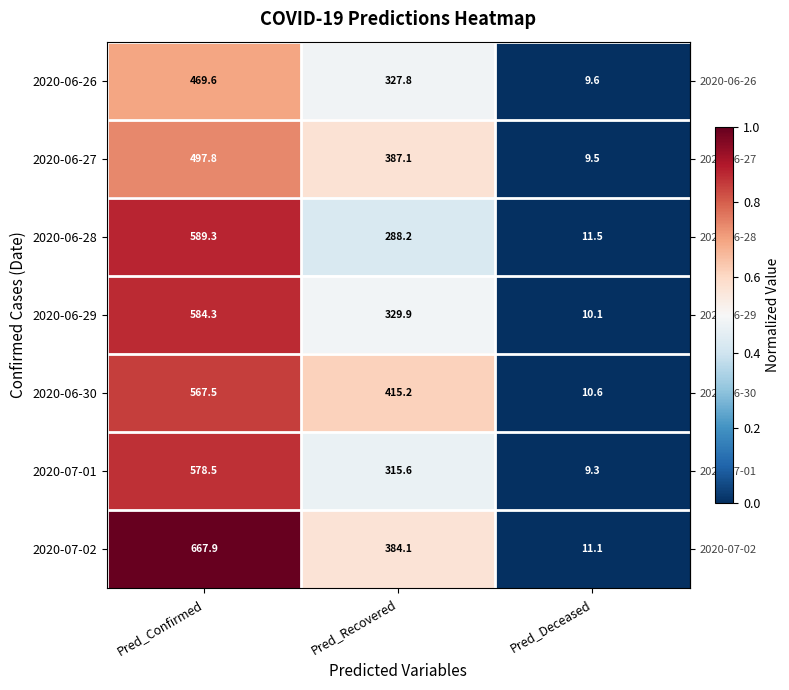

At which category is the sum across all series the highest?

Pred_Confirmed